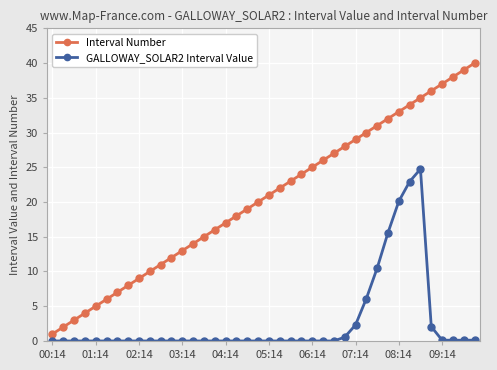

True or false: GALLOWAY_SOLAR2 Interval Value and Interval Number cross at least once.

False